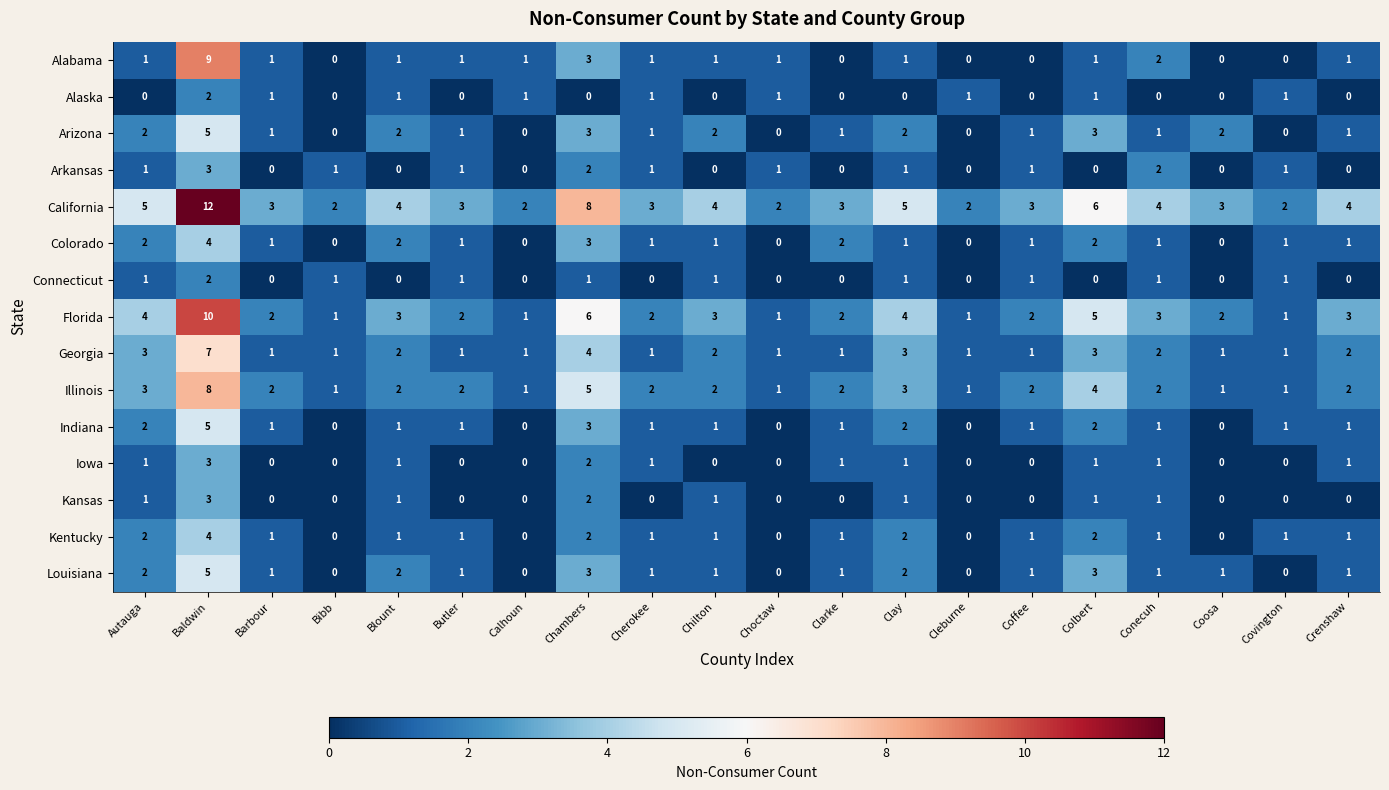

At which label does Louisiana first exceed 1?

Autauga